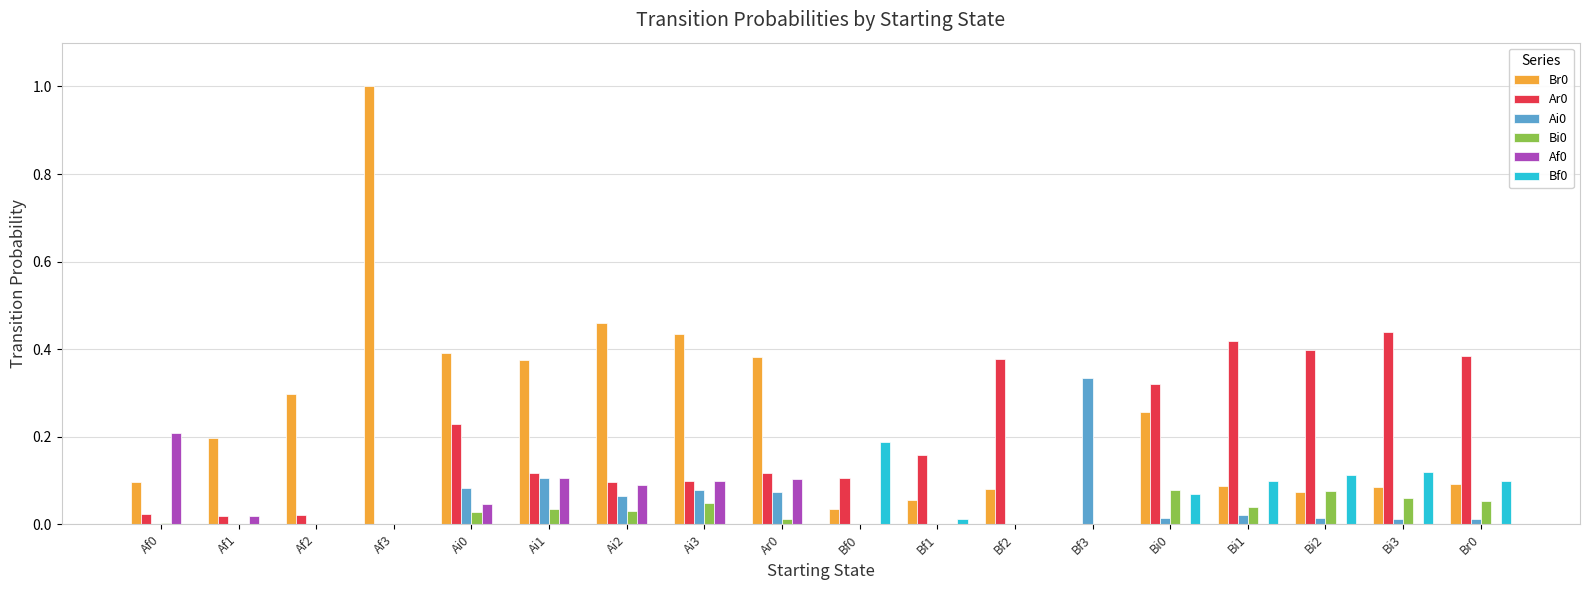

Is it true that Br0 equals 0.2 at Ar0?

False